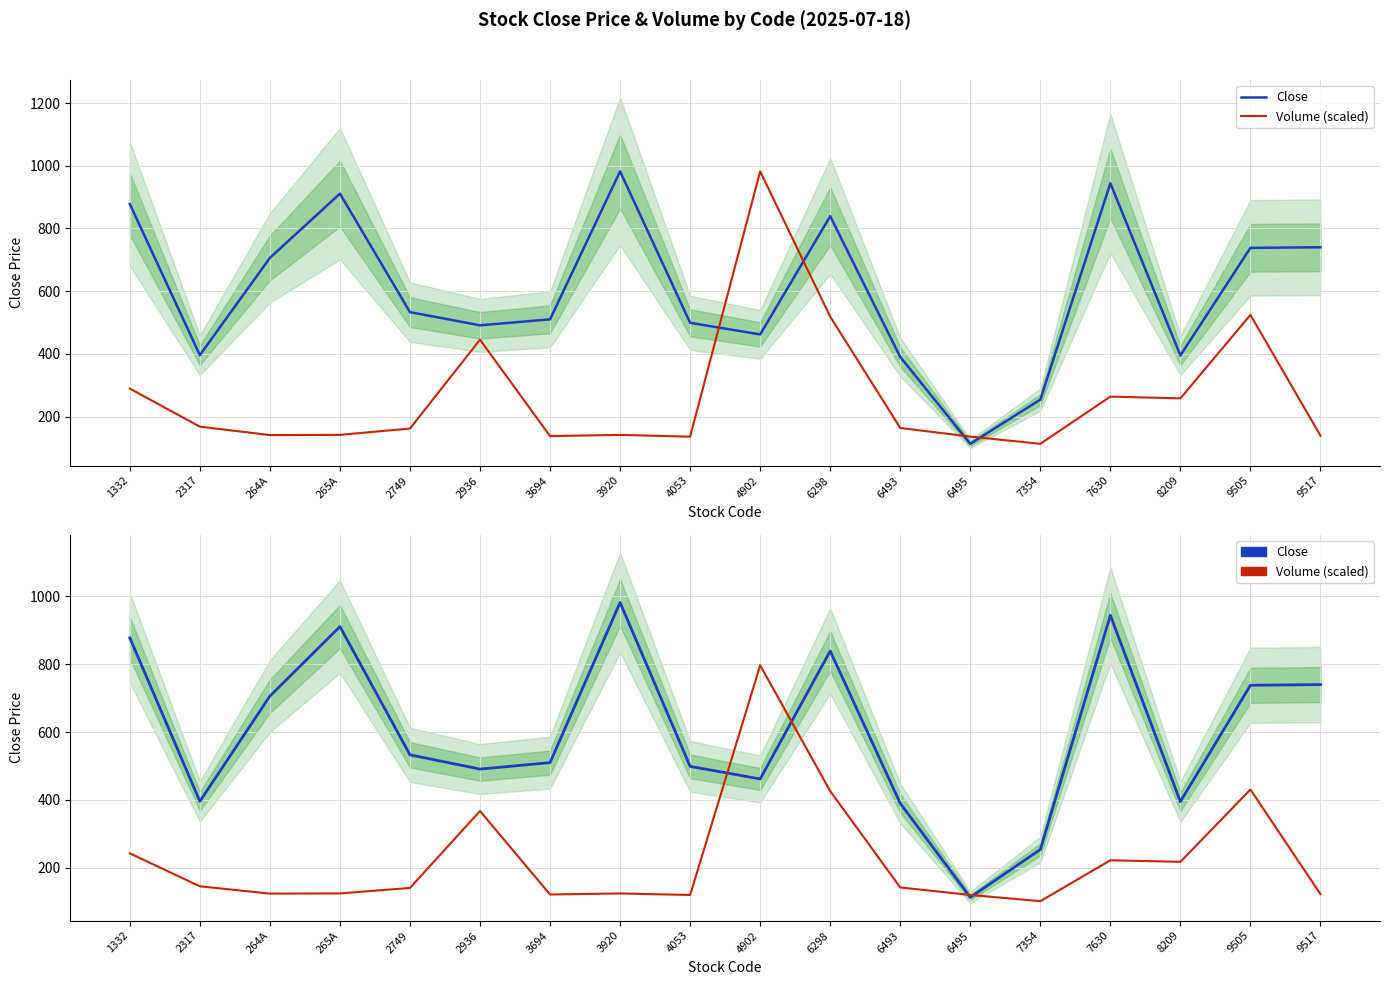

At which category is the sum across all series the highest?

6298